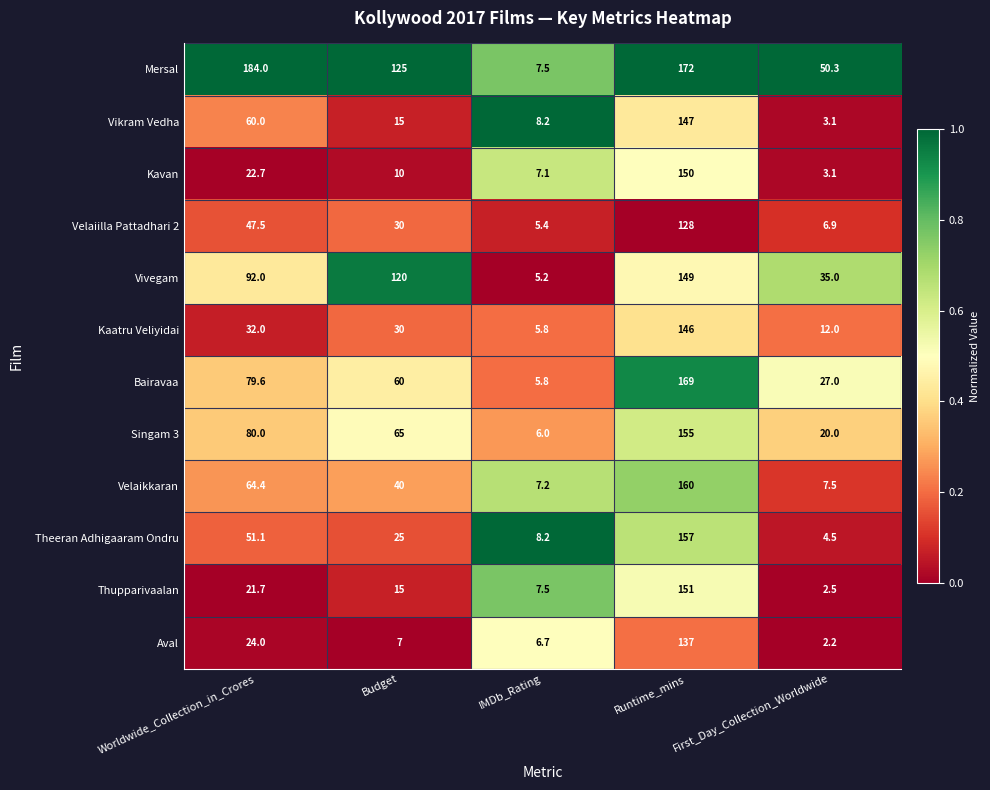

What is the sum of the Velaikkaran values at Budget and First_Day_Collection_Worldwide?

47.5